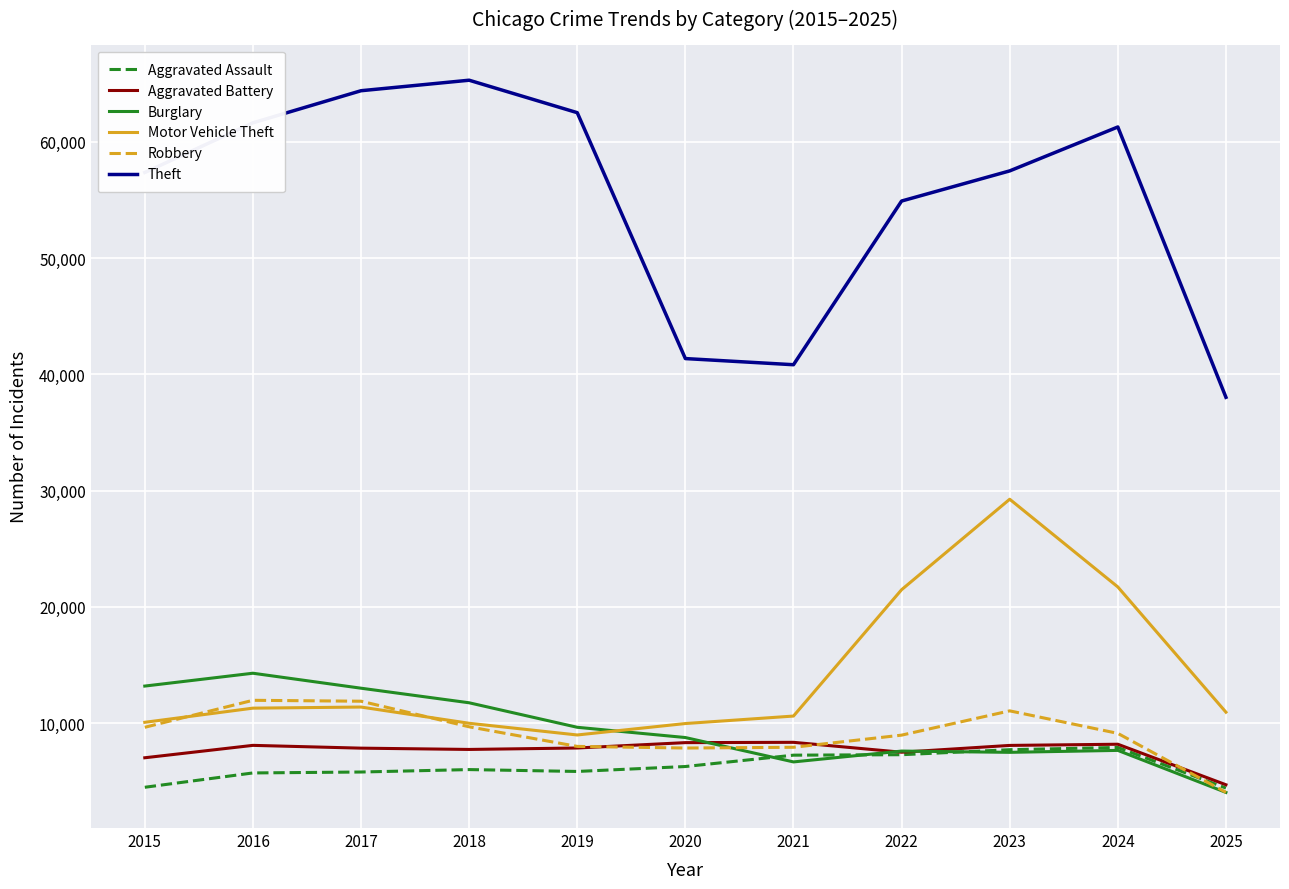

Which category has the highest value across all series?

2018